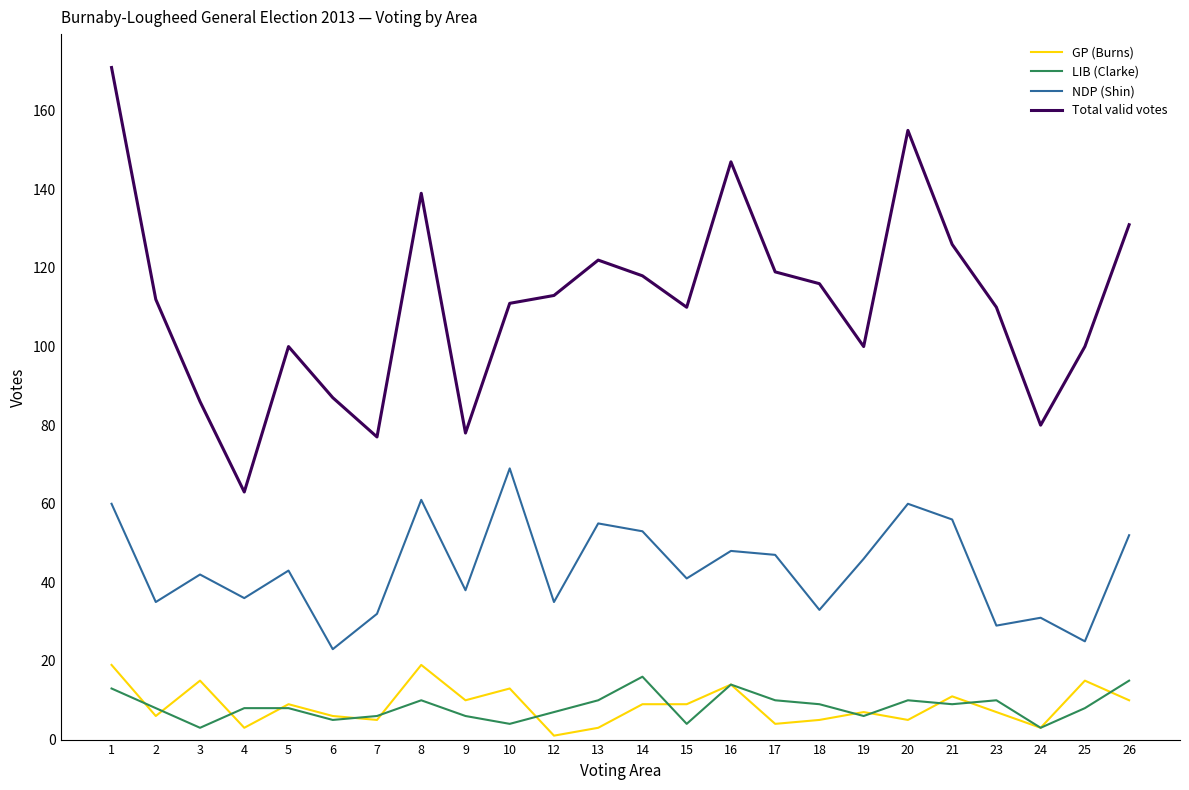

At 10, list the series in order from smallest to largest.

LIB (Clarke), GP (Burns), NDP (Shin), Total valid votes